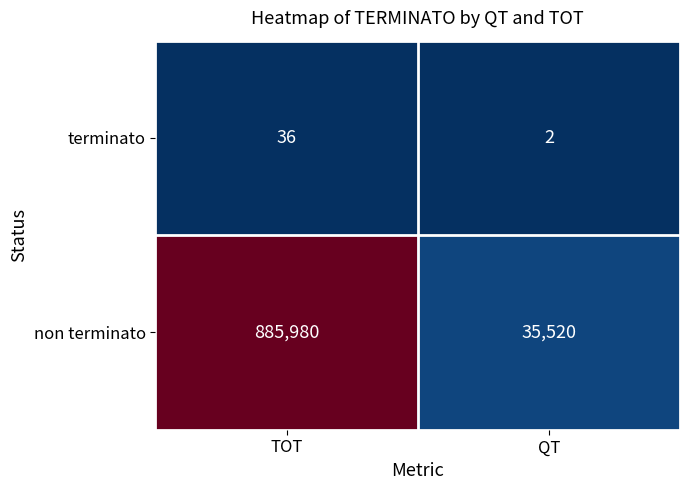

What is the smallest value displayed?

2